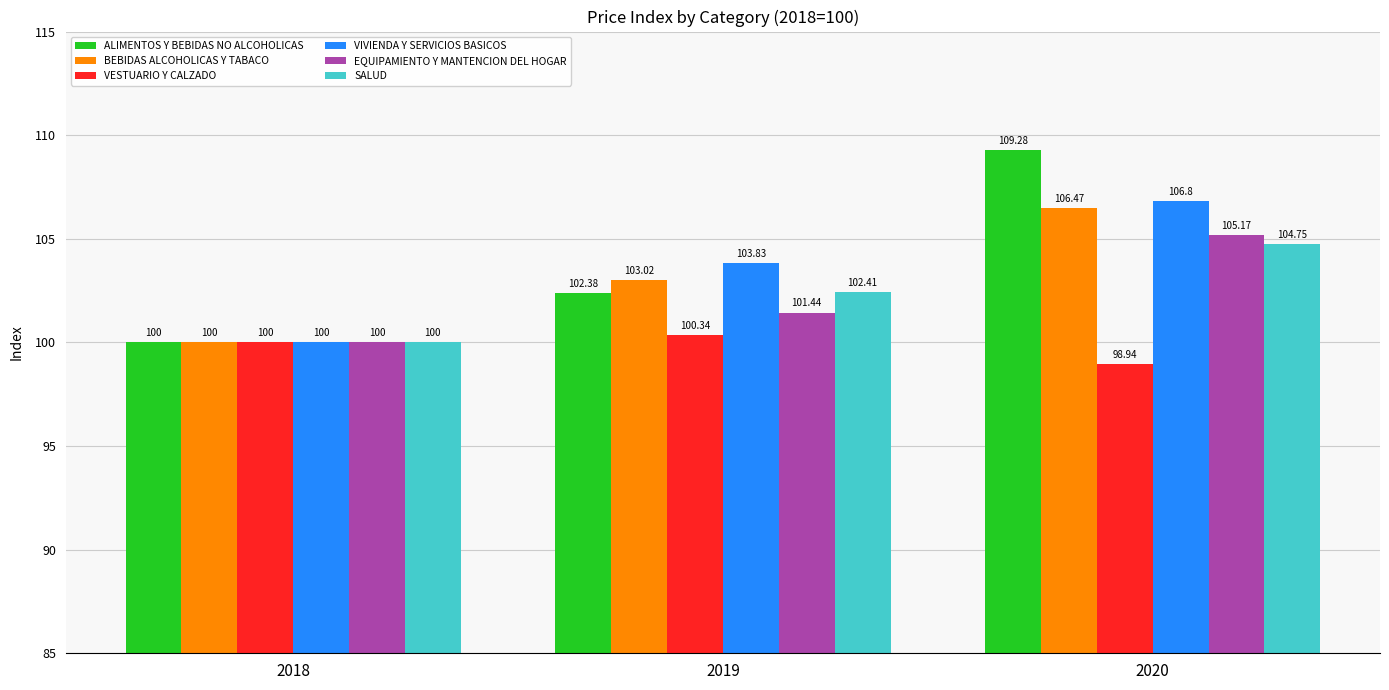

What is the highest value of the BEBIDAS ALCOHOLICAS Y TABACO series?

106.5